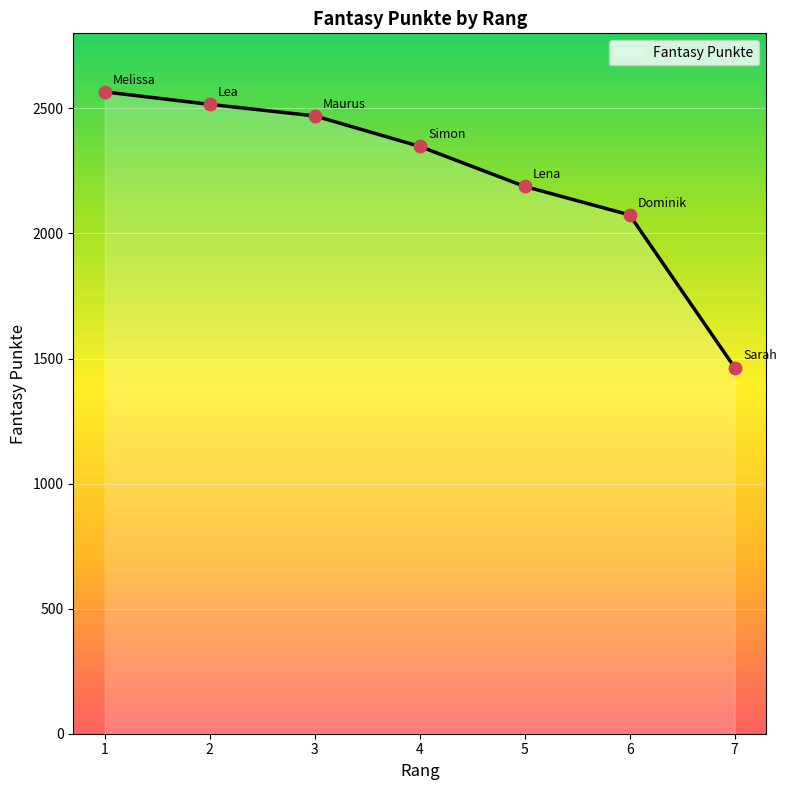

What is the change in value from 2 to 3?

-46